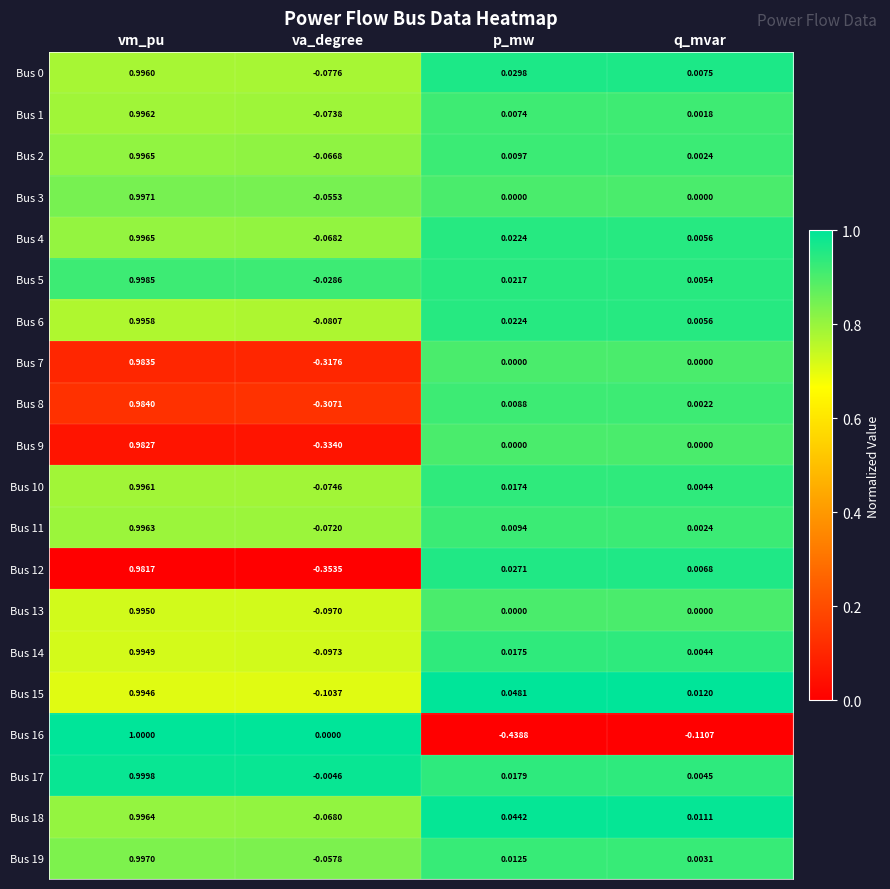

At which category is the sum across all series the highest?

vm_pu